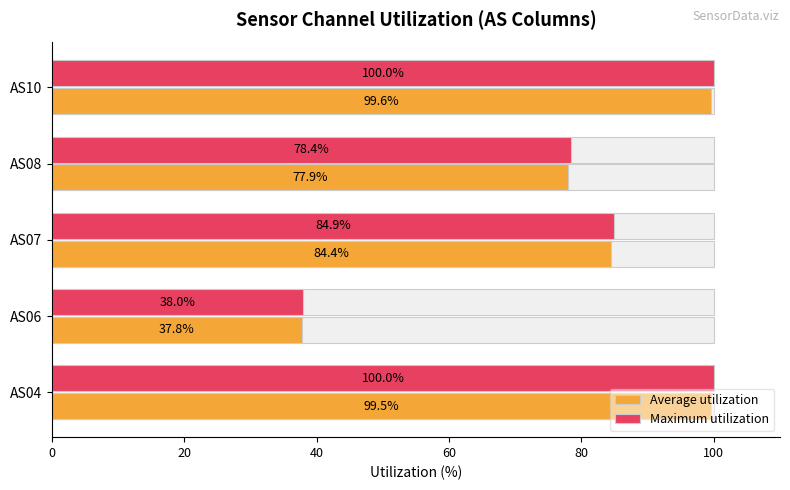

How many values in the Average utilization series are below 84?

2